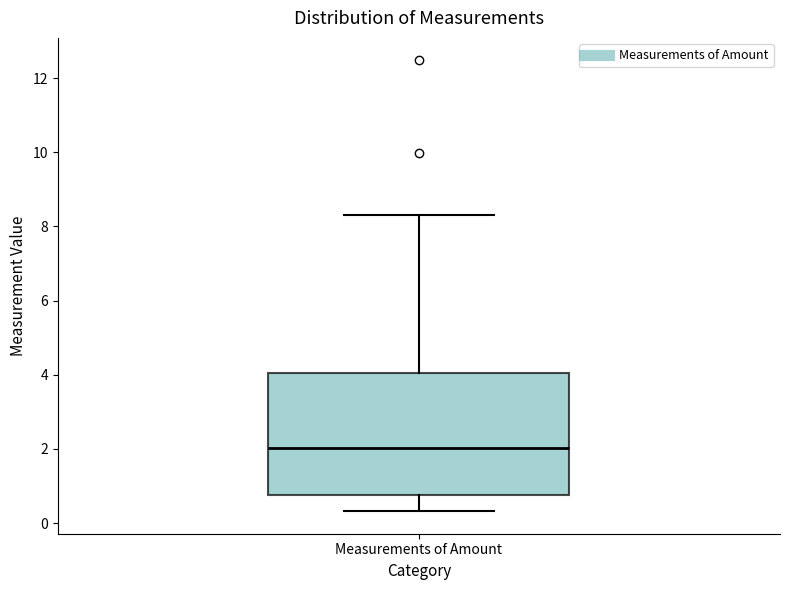

Transcribe this box plot: give where the median line is, the range the box spans, and where the two whiskers end, as read against the y-axis. The values are not printed on the chart, so give them approximately, as read against the axis.

median 2.0, box 0.8 to 4.0, whiskers 0.4 to 8.4